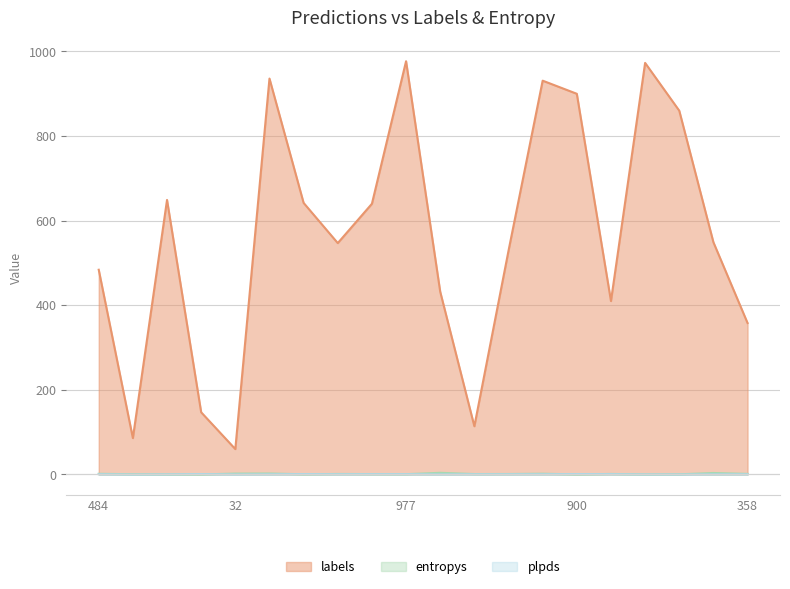

List the labels in order of entropys value, largest first.

493, 620, 367, 32, 963, 484, 358, 410, 547, 529, 114, 640, 977, 86, 642, 919, 649, 973, 900, 147